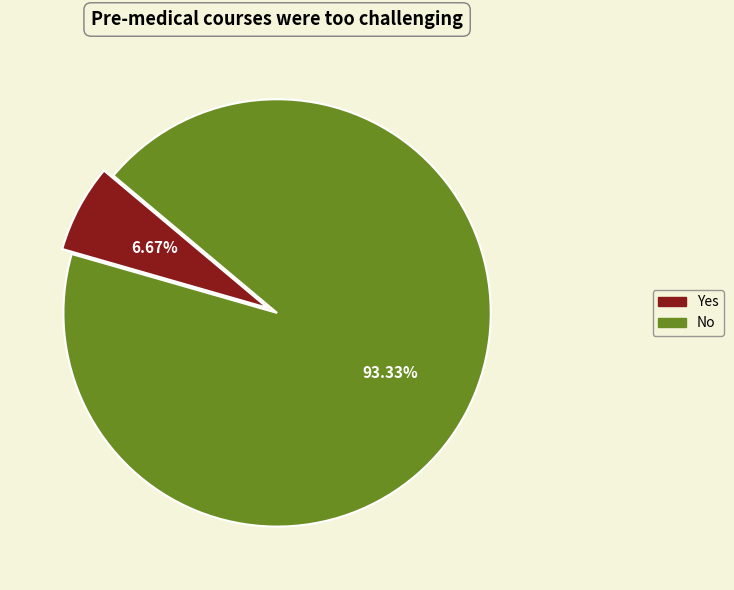

Which slice is the smallest?

Yes